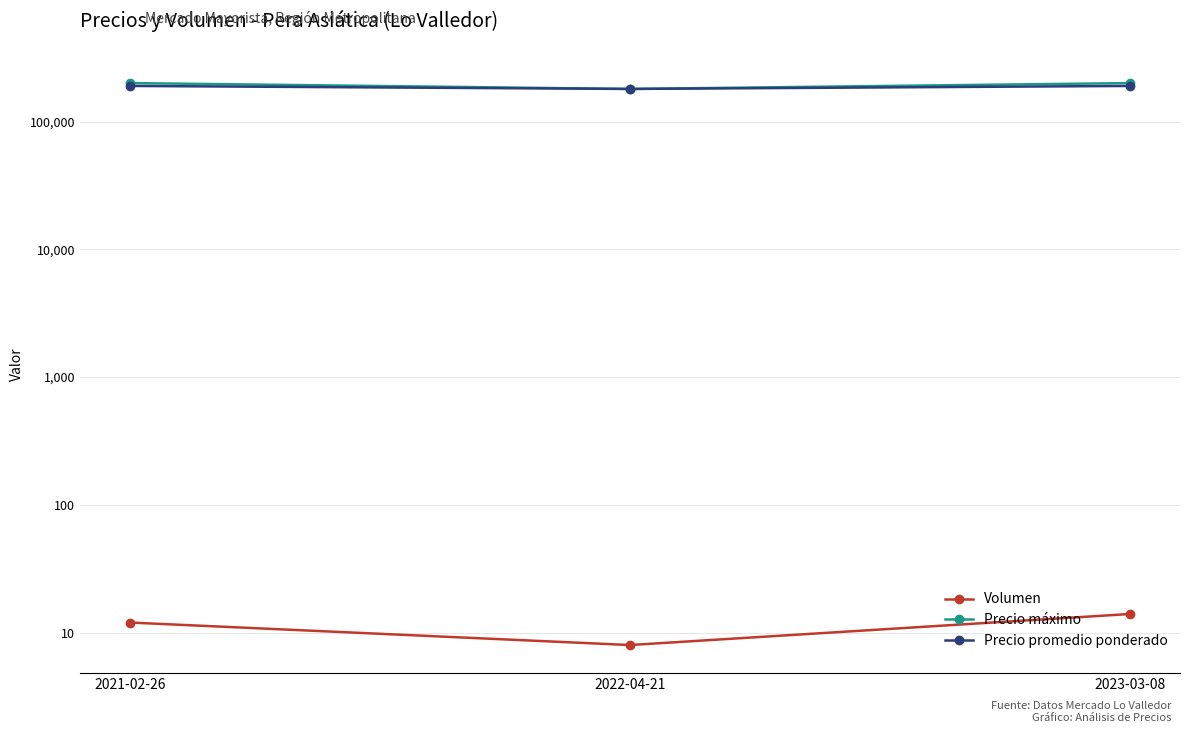

What is the total value across all series at 2021-02-26?

390012